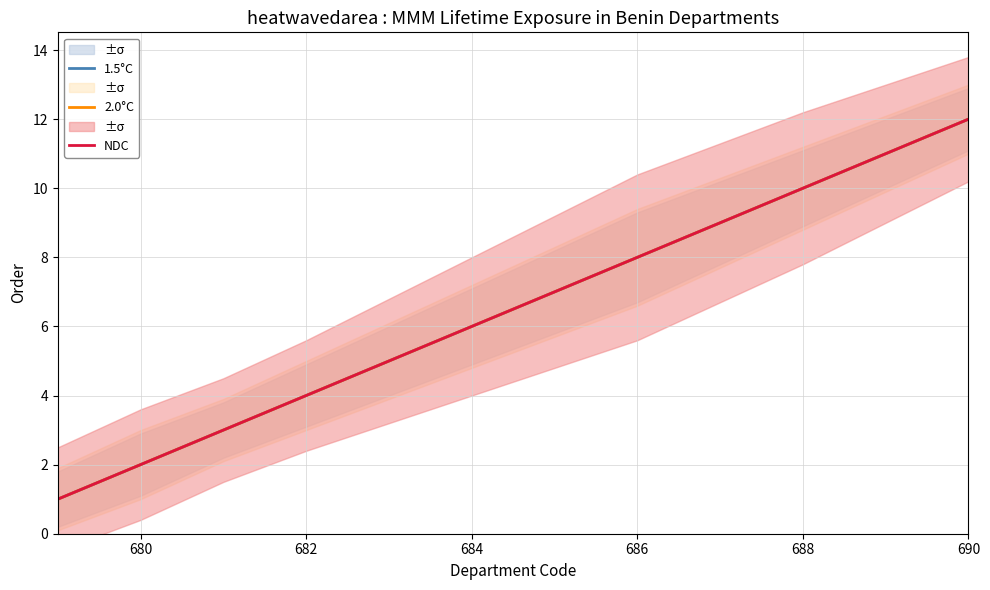

At 682, list the series in order from largest to smallest.

1.5°C, 2.0°C, NDC